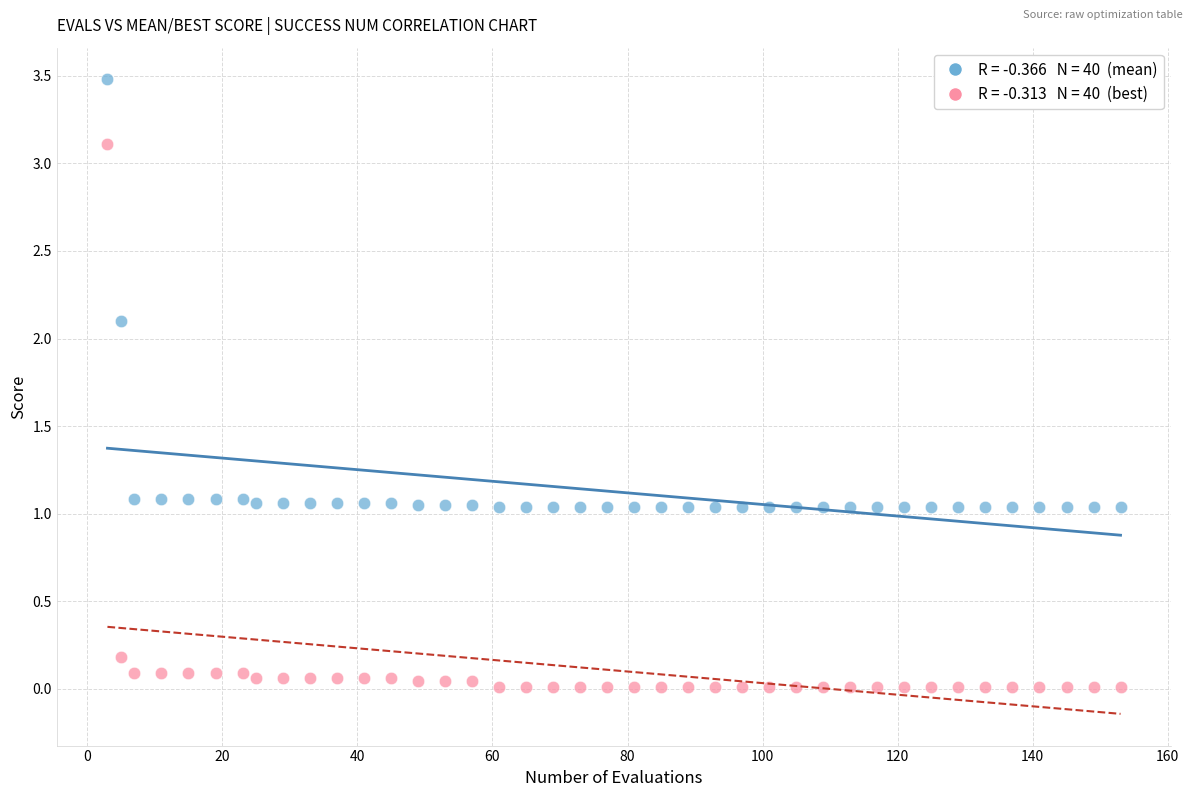

Across all data points, what is the range of X values (max minus min)?

150.0